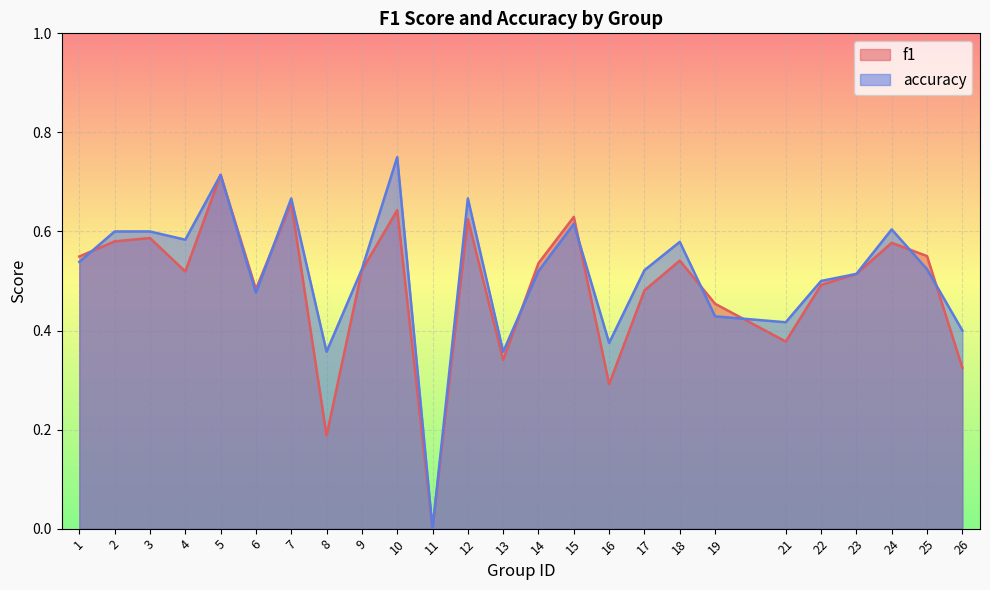

How many interior local valleys does the accuracy series have?

7